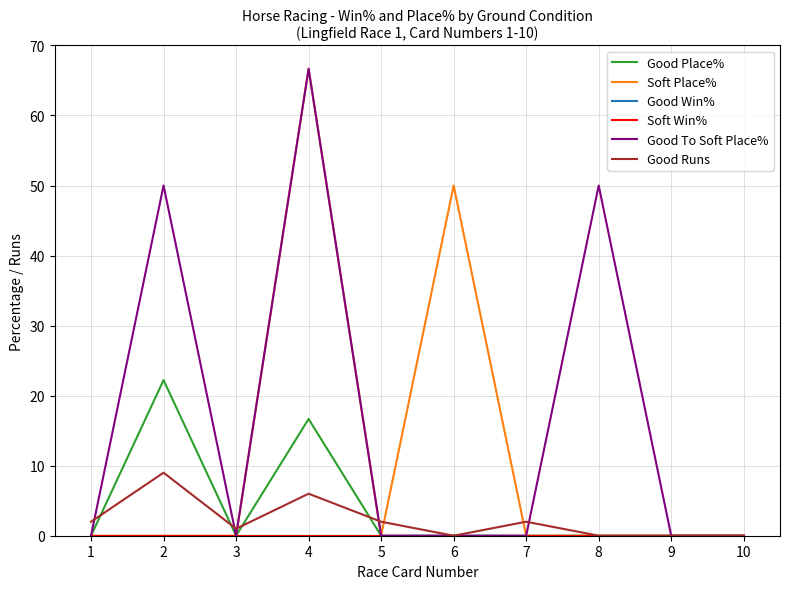

Where is the first local maximum for Good Place%?

2